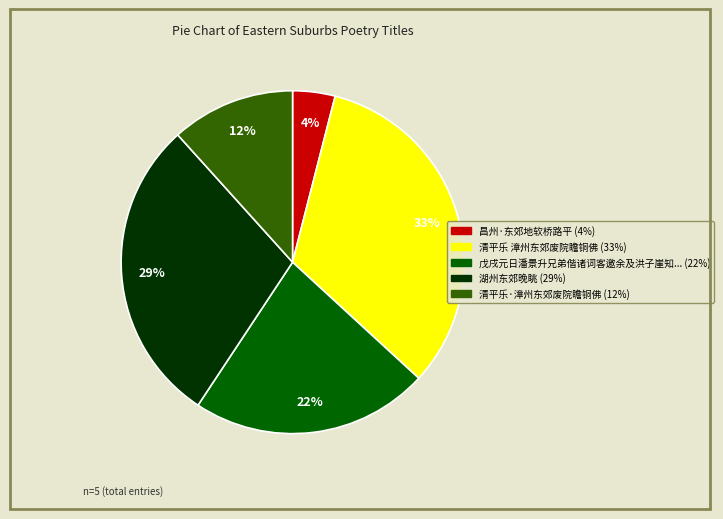

Is there any slice that represents more than half of the pie?

No